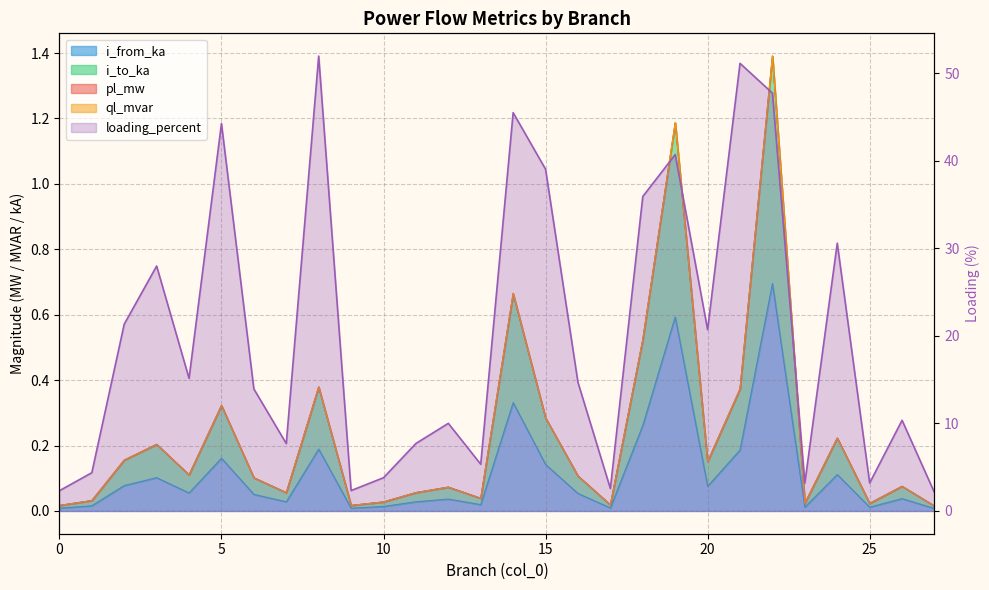

Is the value of loading_percent at 19 greater than the value of i_from_ka at 27?

Yes